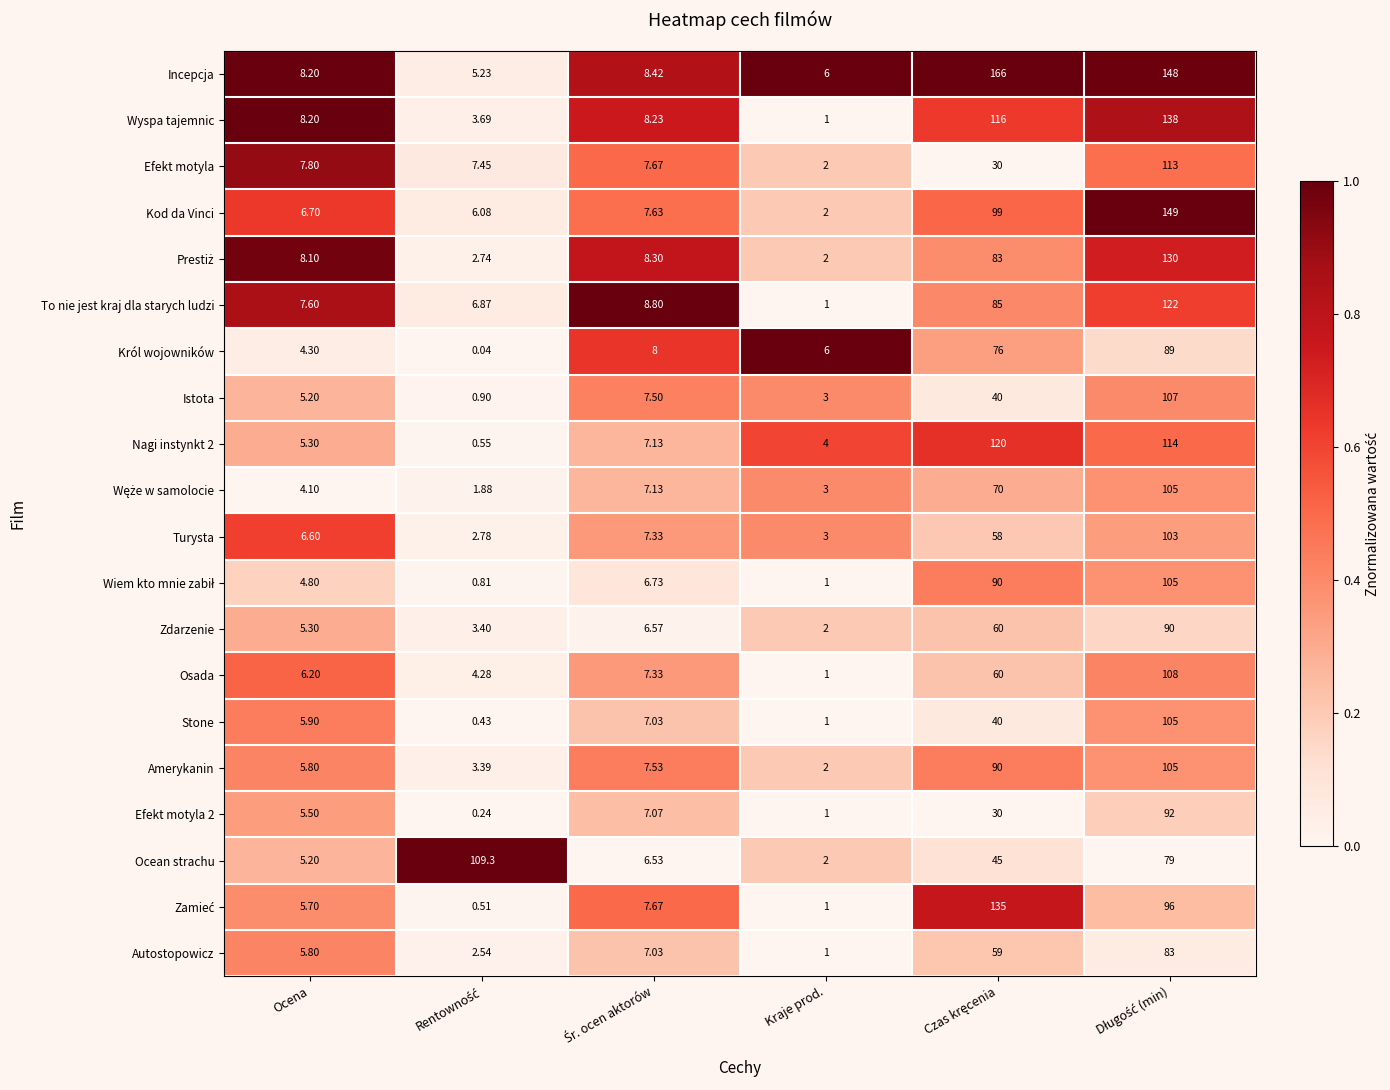

Which series has the largest total across all categories?

Incepcja